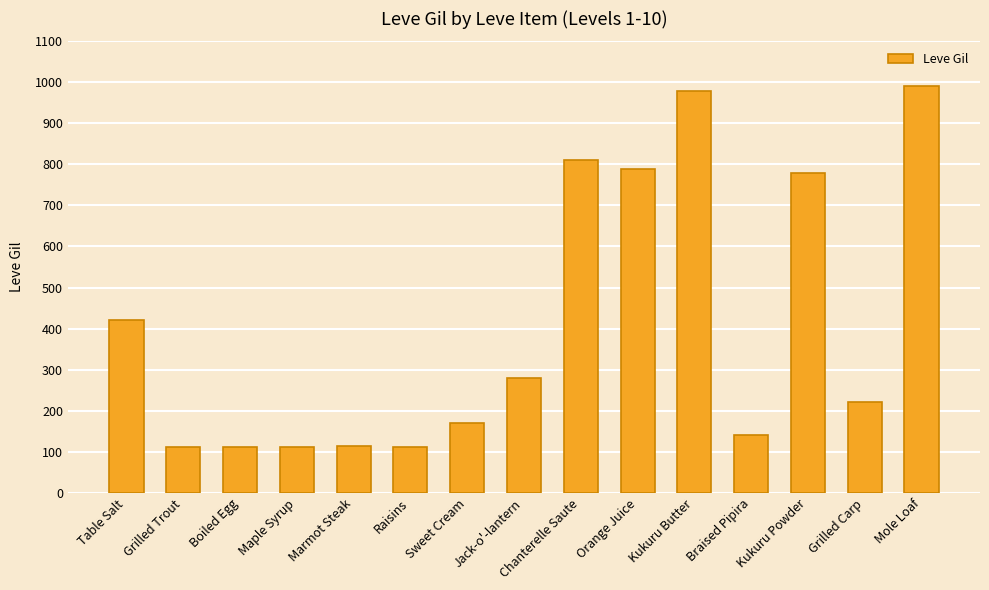

What is the label of the 1st bar from the right?

Mole Loaf